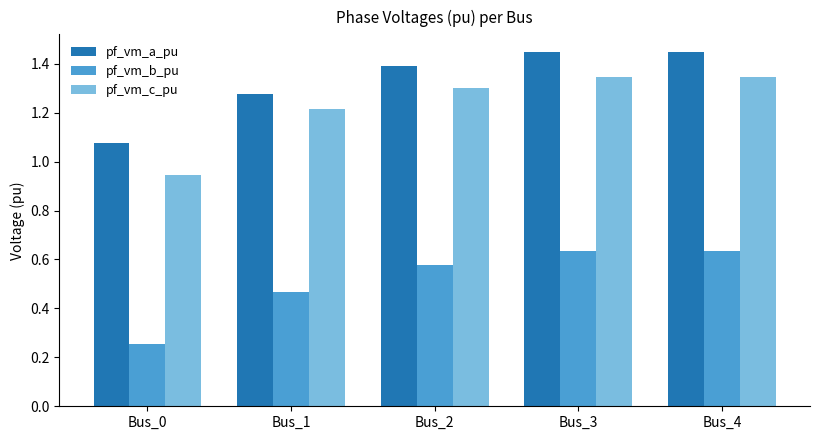

What is the difference between the maximum and minimum values in the pf_vm_c_pu series?

0.4